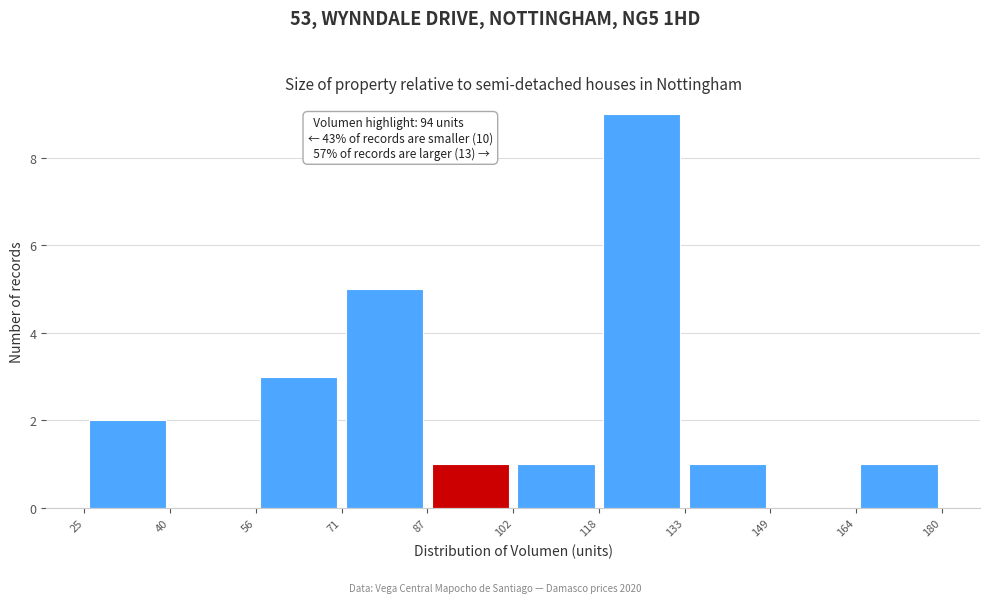

Which range on the x-axis has the tallest bar?

118 to 133